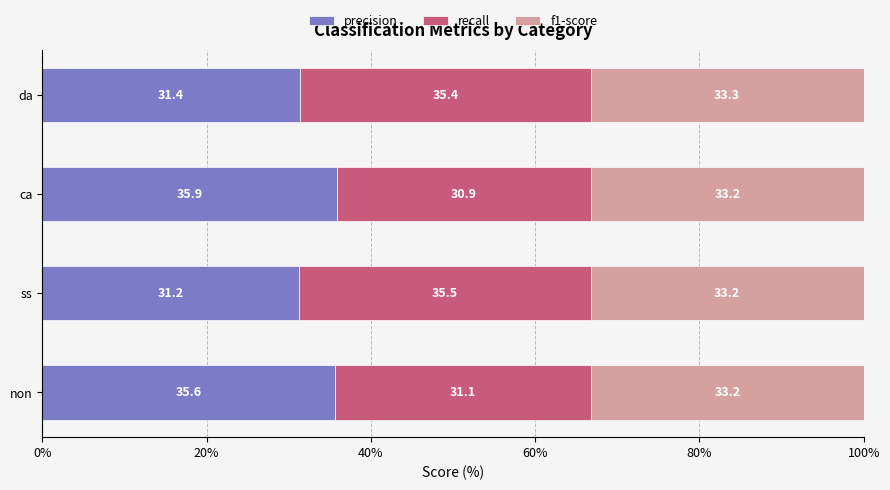

What is the sum of all precision values?

134.1